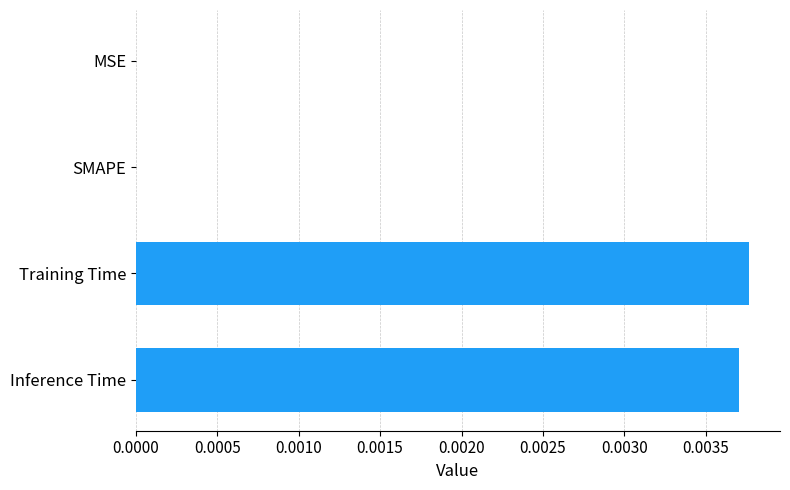

Is it true that the value at Training Time is 0.0?

True